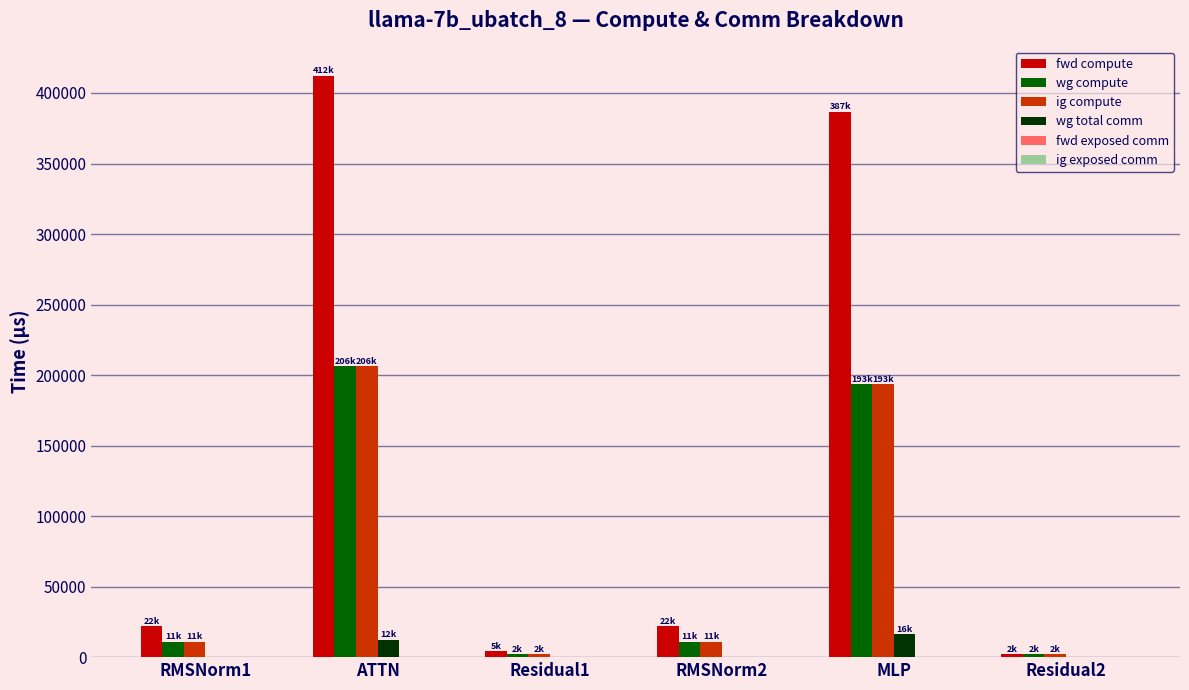

Between RMSNorm1 and ATTN, which series saw the biggest shift?

fwd compute